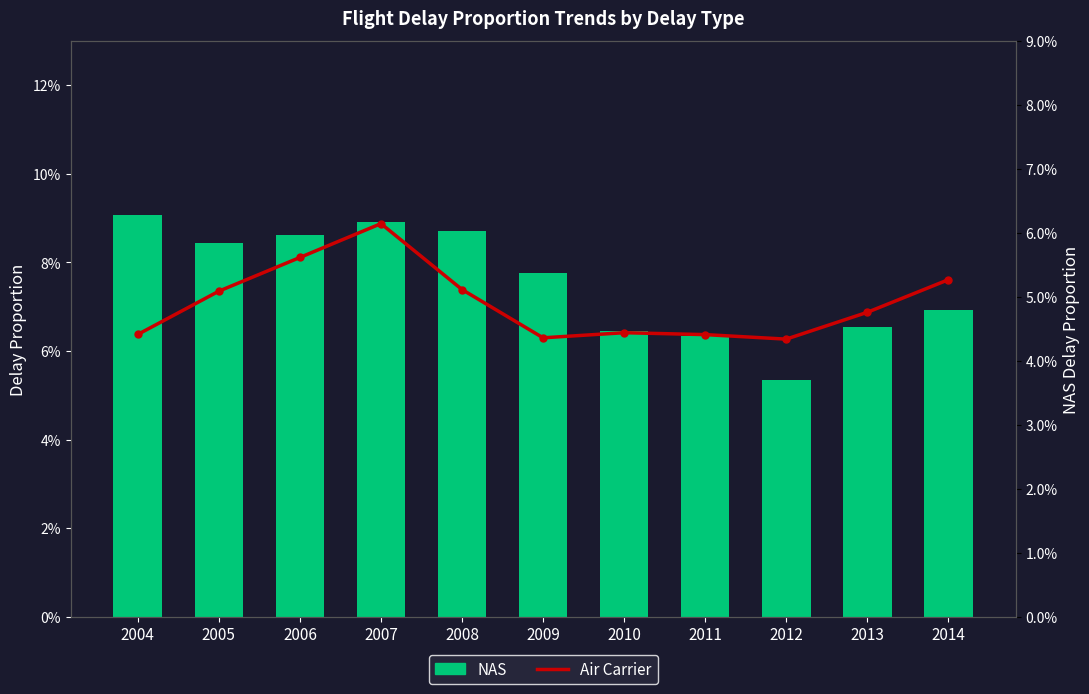

List the series in order of their overall mean, highest first.

NAS, Air Carrier